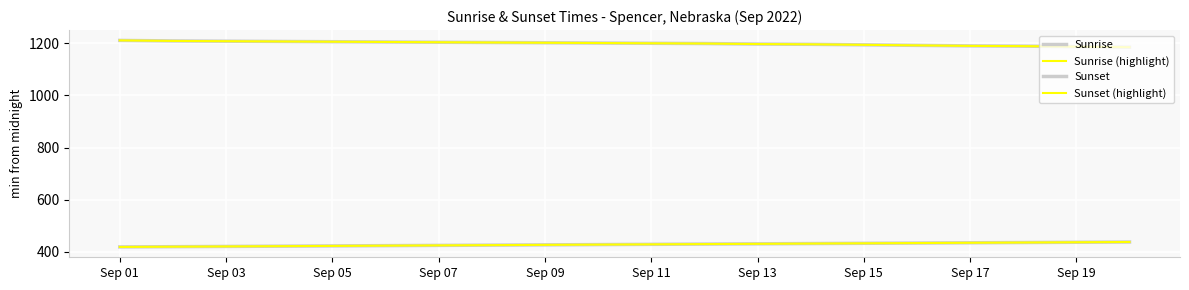

Reading right to left, list all the values displayed in this chart.

Sunrise: 438	437	436	435	434	433	432	431	430	429	428	427	426	425	424	423	422	421	420	419
Sunrise (highlight): 438	437	436	435	434	433	432	431	430	429	428	427	426	425	424	423	422	421	420	419
Sunset: 1185	1187	1189	1190	1192	1194	1196	1197	1199	1200	1201	1202	1203	1204	1205	1206	1207	1208	1209	1211
Sunset (highlight): 1185	1187	1189	1190	1192	1194	1196	1197	1199	1200	1201	1202	1203	1204	1205	1206	1207	1208	1209	1211